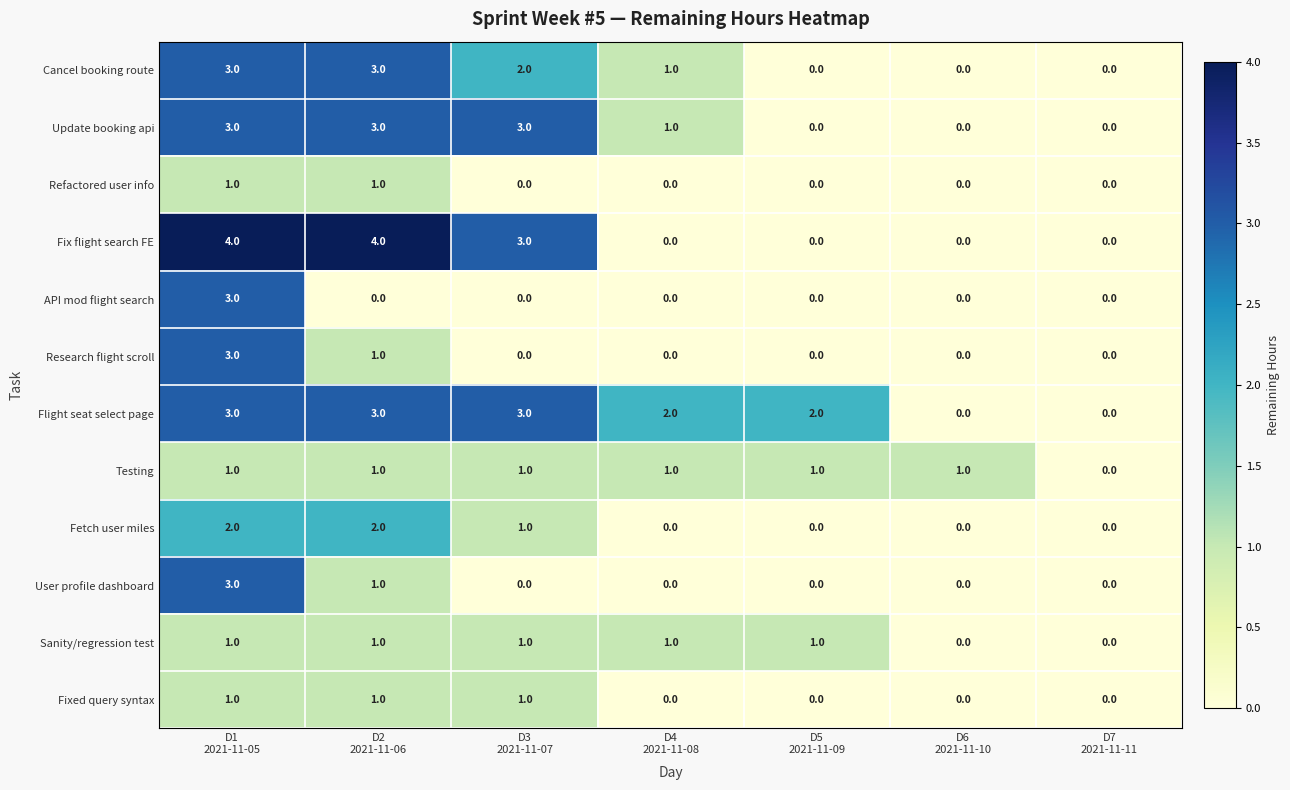

Which series has the widest spread of values?

Fix flight search FE